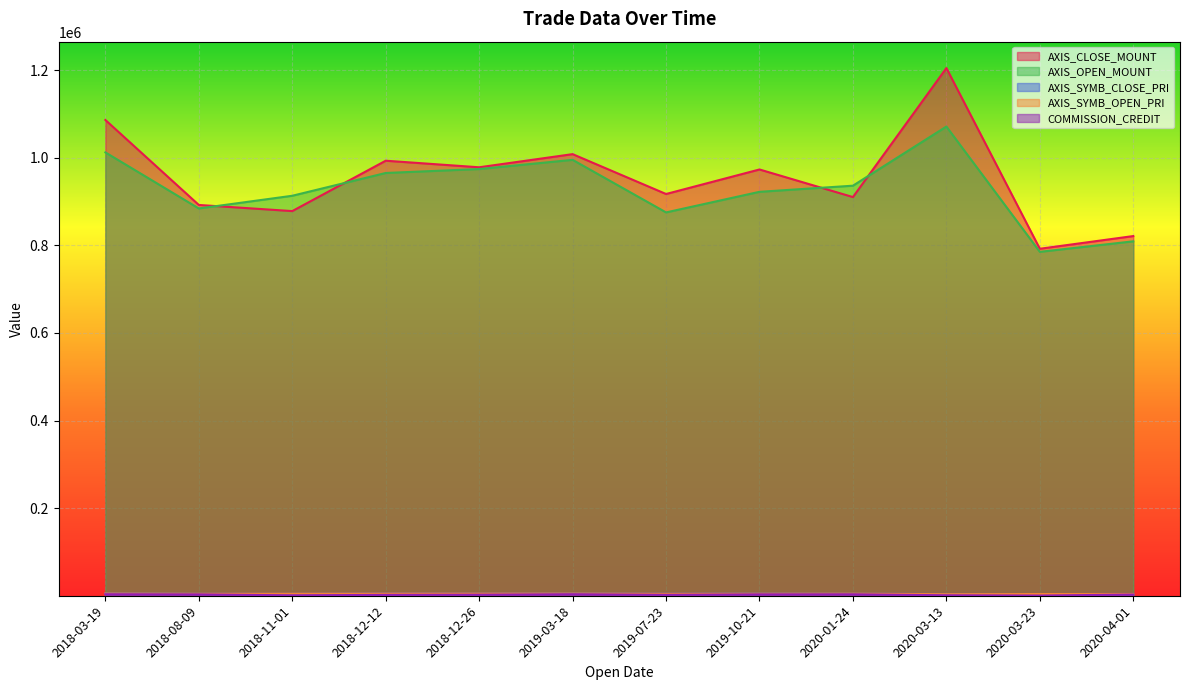

Which series has the largest range (max minus min)?

AXIS_CLOSE_MOUNT